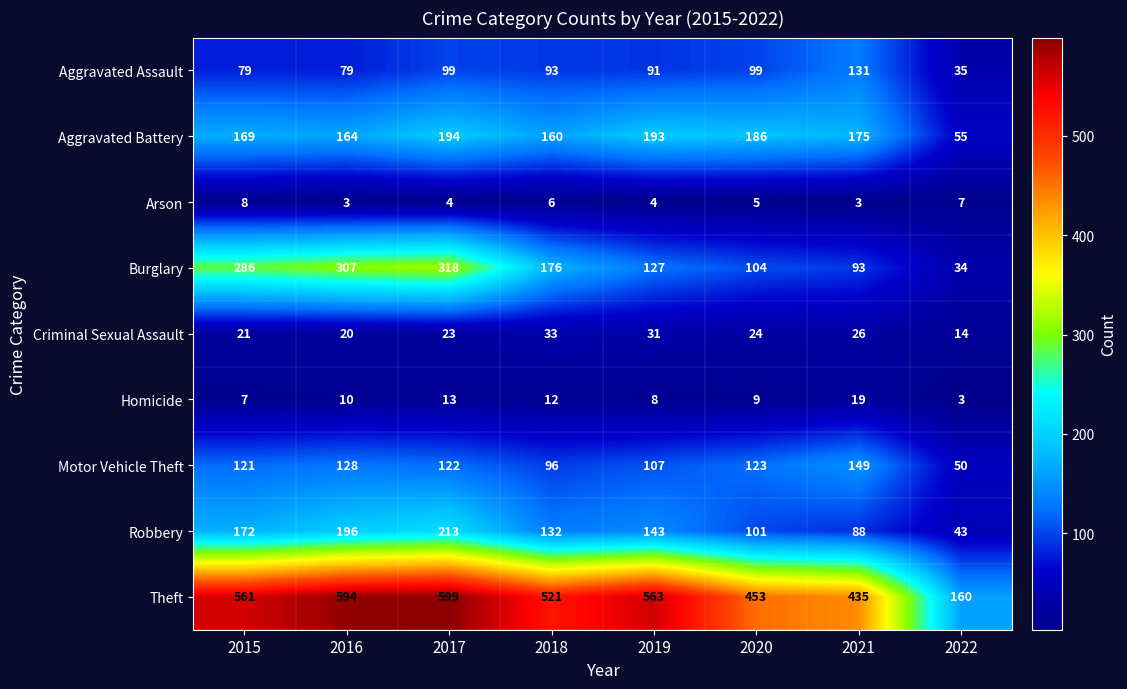

What is the difference between the second highest and minimum values in the Arson series?

4